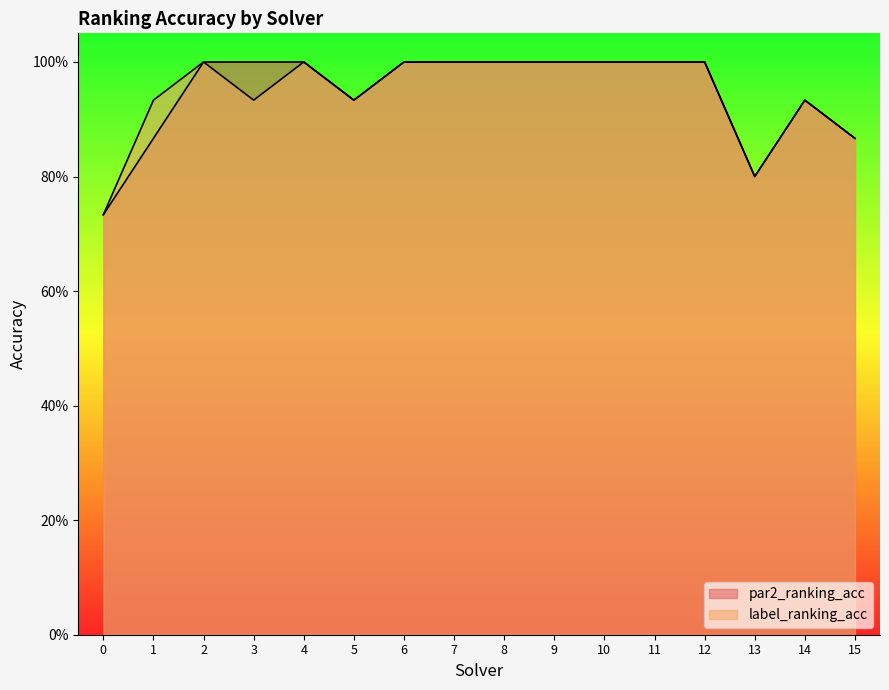

Does the chart display data point markers on the line(s)?

No